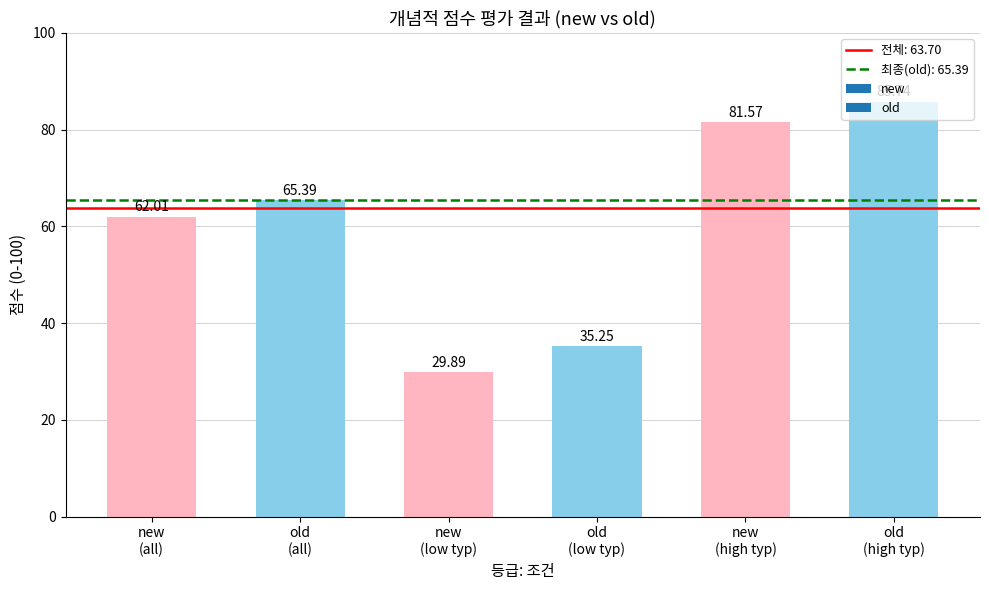

What is the difference between the maximum and second lowest values?

50.5